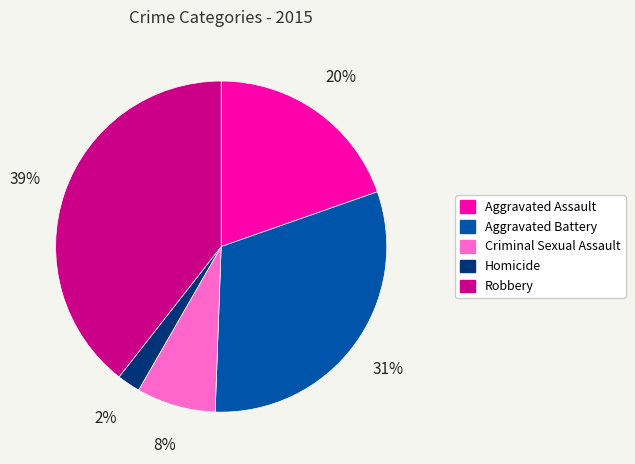

Is Robbery the majority of the pie?

No